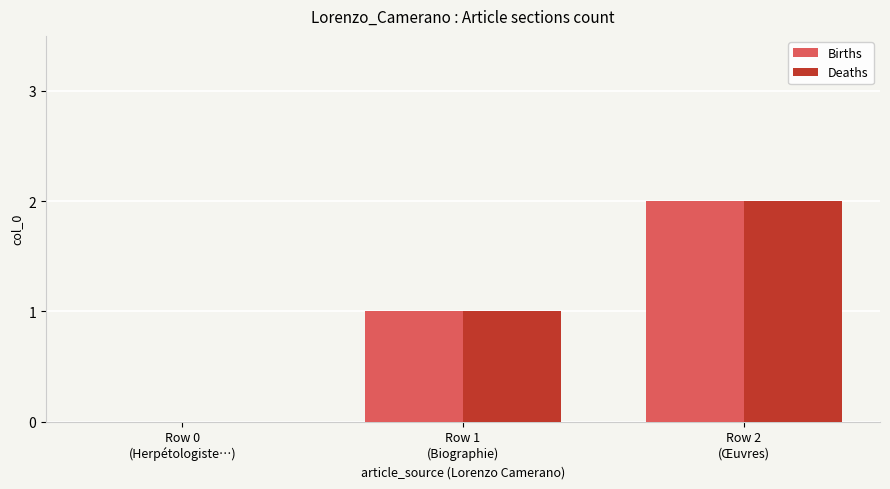

What are all the series names shown in the legend?

Births, Deaths